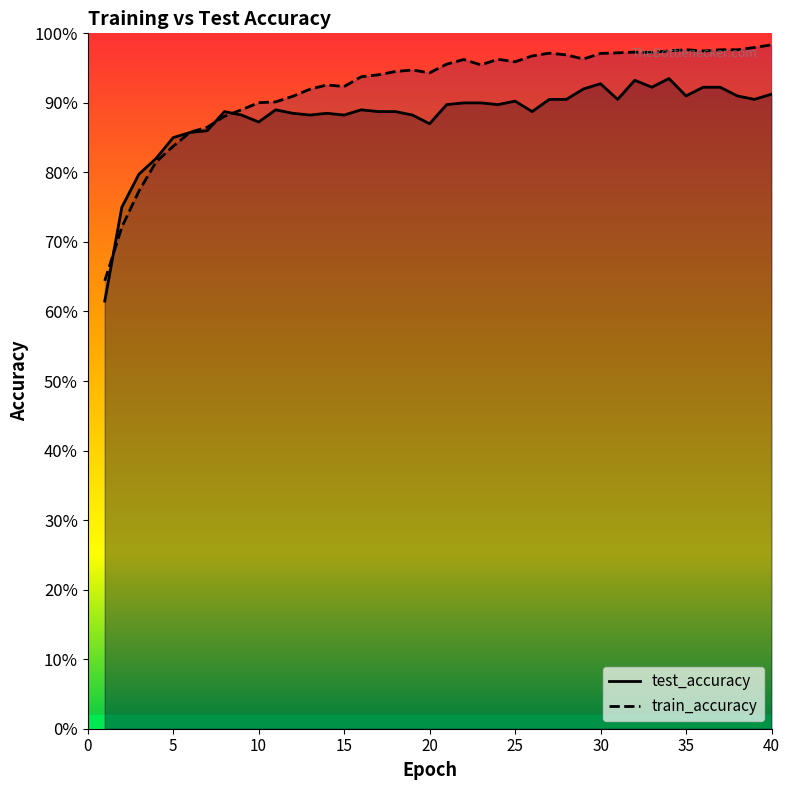

How many intersections are there between test_accuracy and train_accuracy?

4